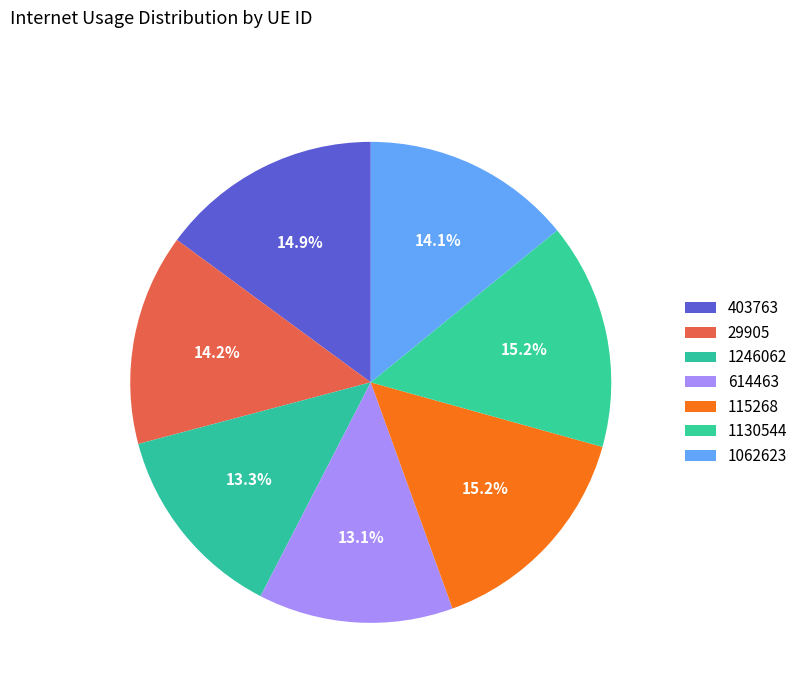

What is the largest slice in the pie chart?

1130544